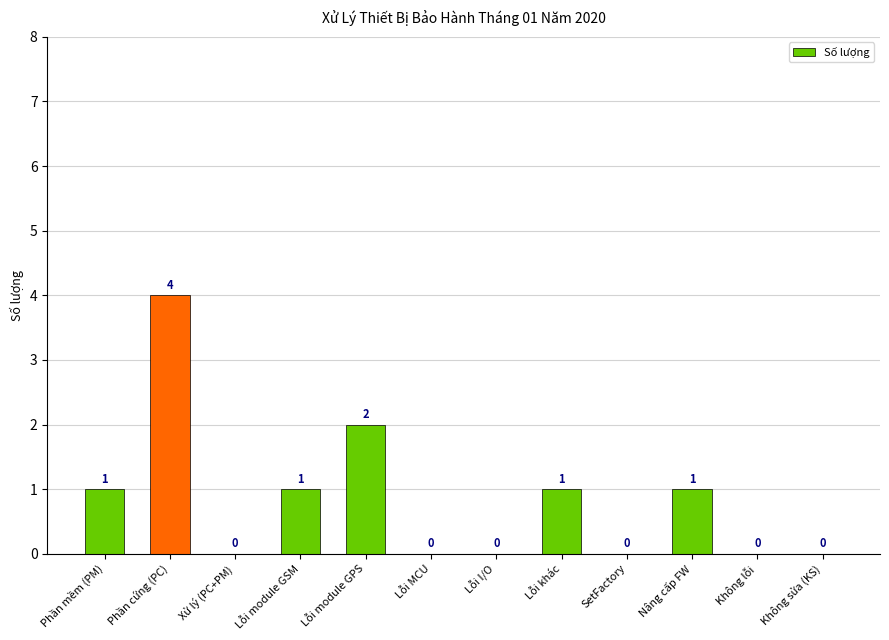

What is the sum of all values?

10